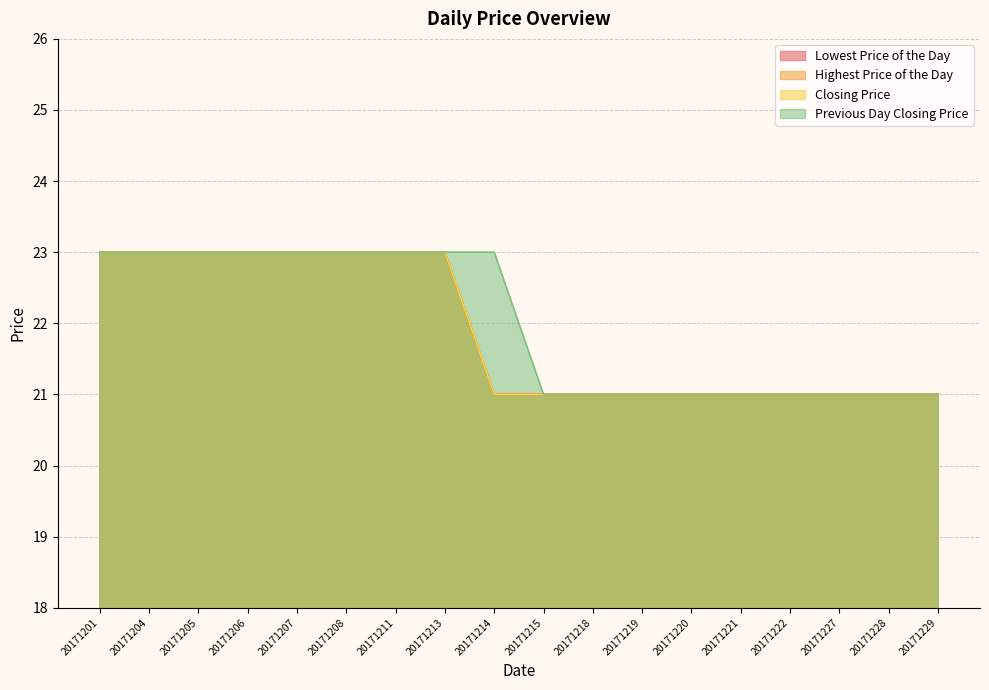

True or false: Lowest Price of the Day and Highest Price of the Day intersect in this chart.

False